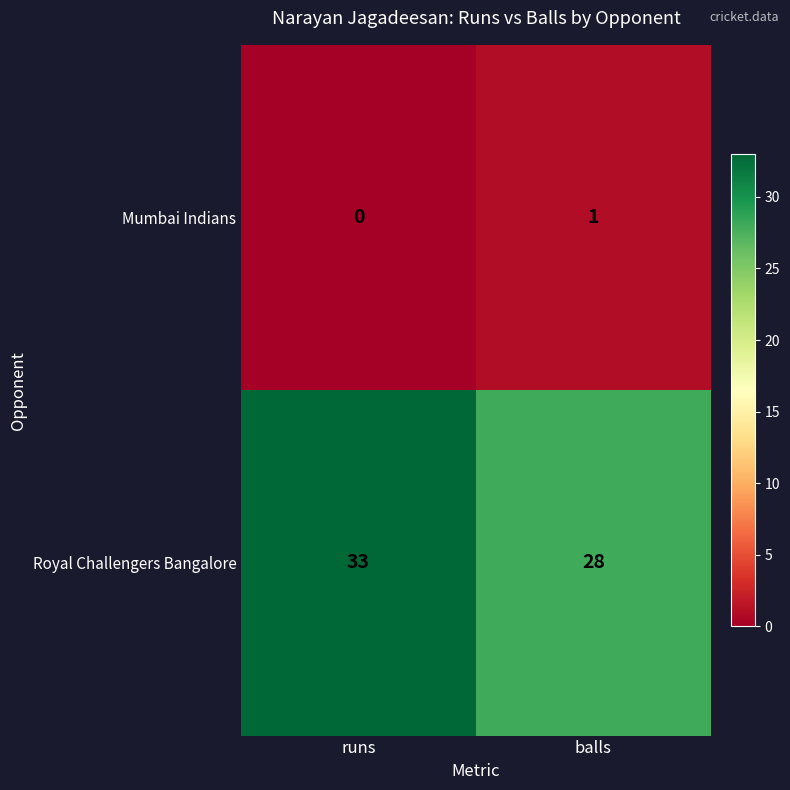

Reading left to right, extract all data points from this chart.

Mumbai Indians: 0	1
Royal Challengers Bangalore: 33	28